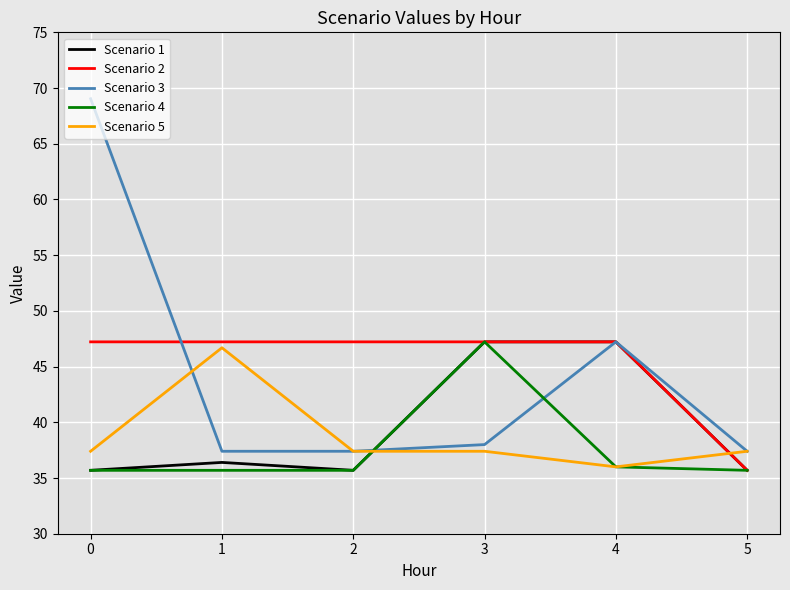

What is the average value of the Scenario 5 series?

38.7